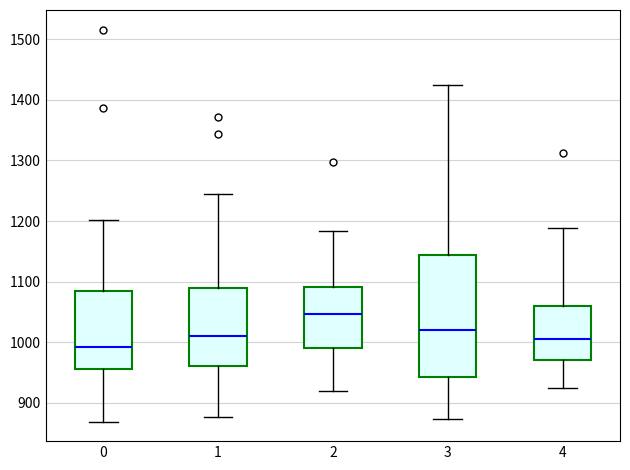

Where is the lower edge of the box at x = 2 on the y-axis? The values are not printed on the chart, so give them approximately, as read against the axis.

990